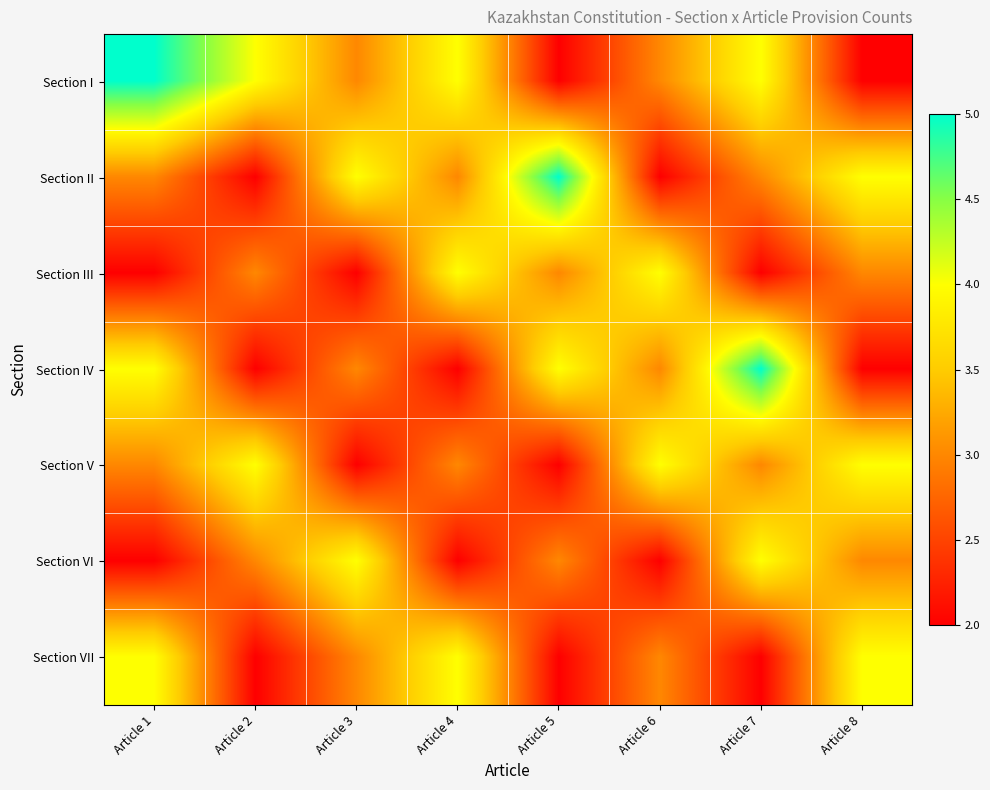

Which series changed the most between Article 4 and Article 5?

Section I